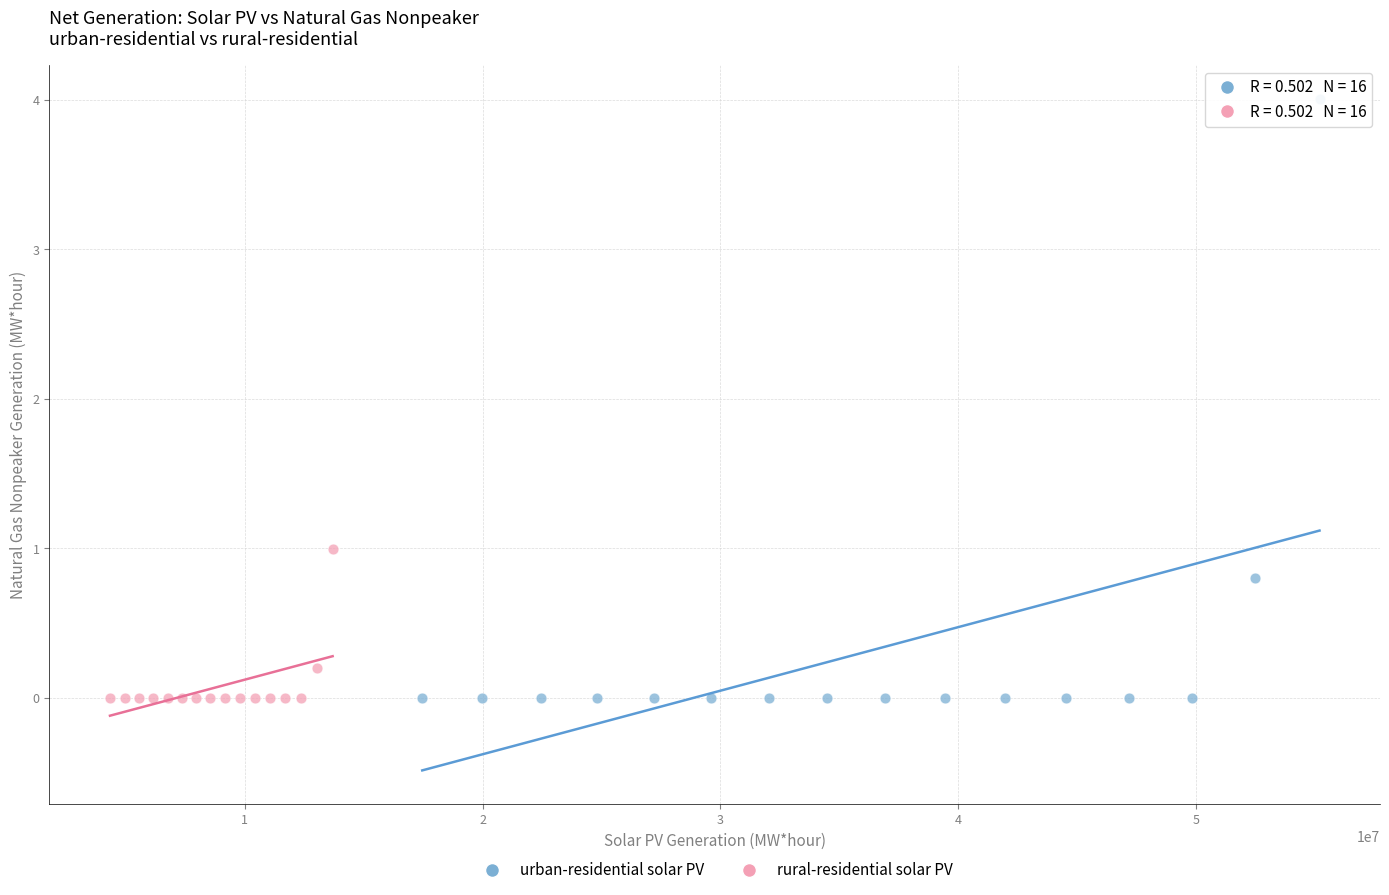

Which series has the largest Y range (max minus min)?

urban-residential solar PV